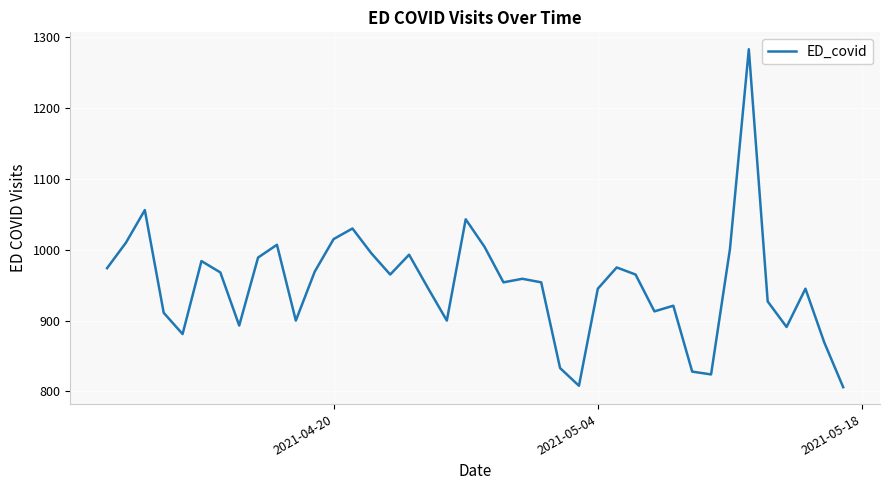

What is the maximum value shown in the chart?

1283